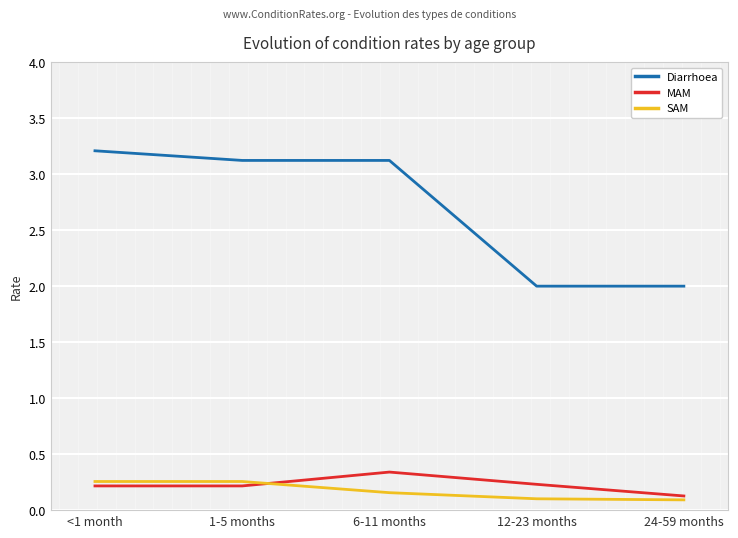

True or false: Diarrhoea and MAM cross at least once.

False